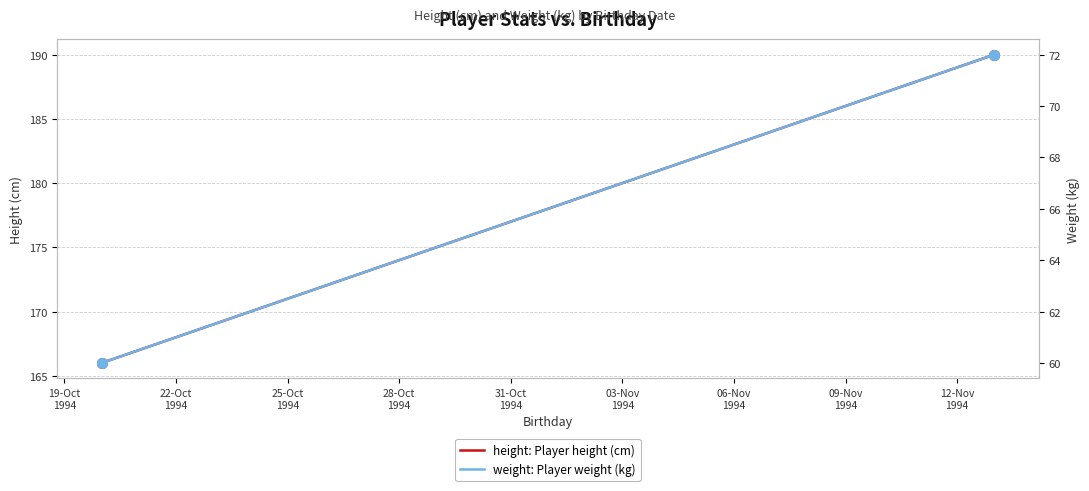

True or false: height: Player height (cm) has more than 2 points higher than both neighbors.

False